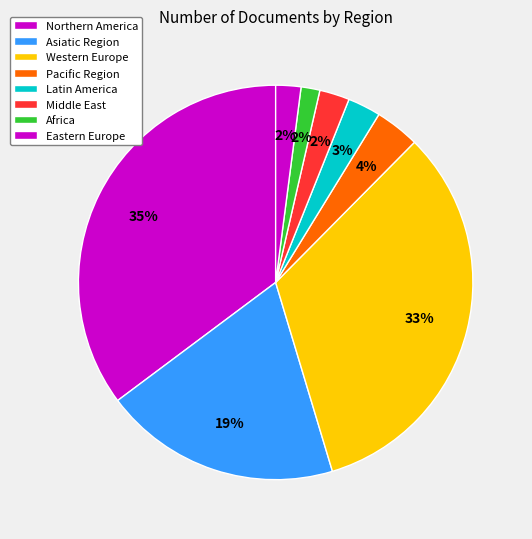

How many segments does this pie chart have?

8